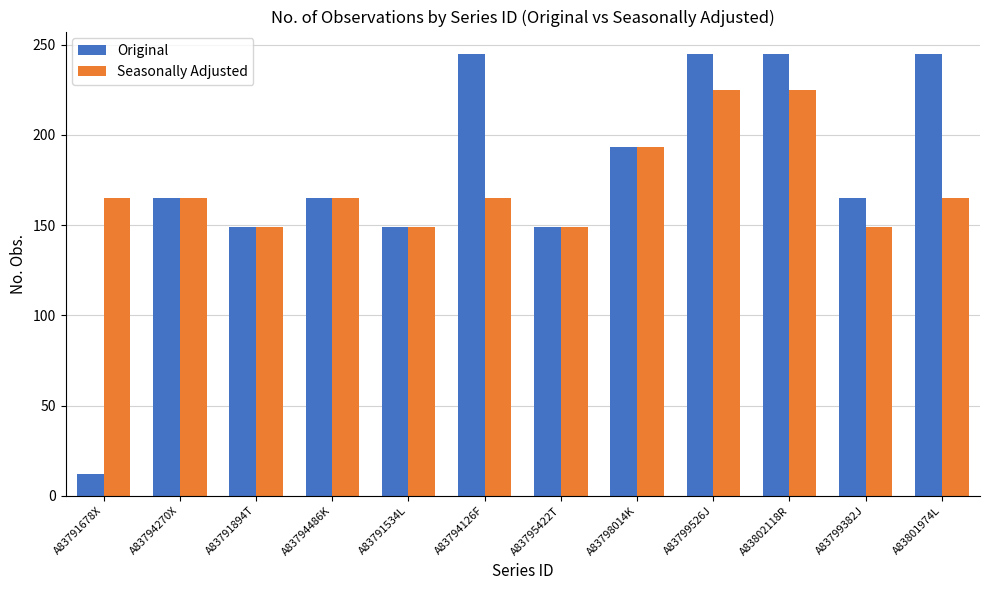

At which category does the chart reach its minimum across all series?

A83791678X